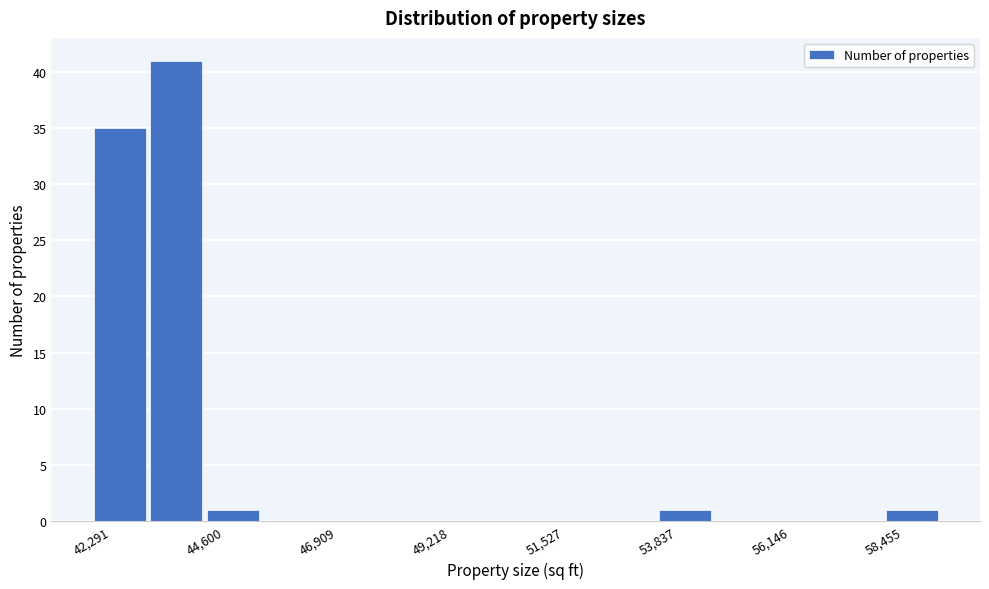

Read against the x-axis, roughly where is the centre of the tallest bar?

44000